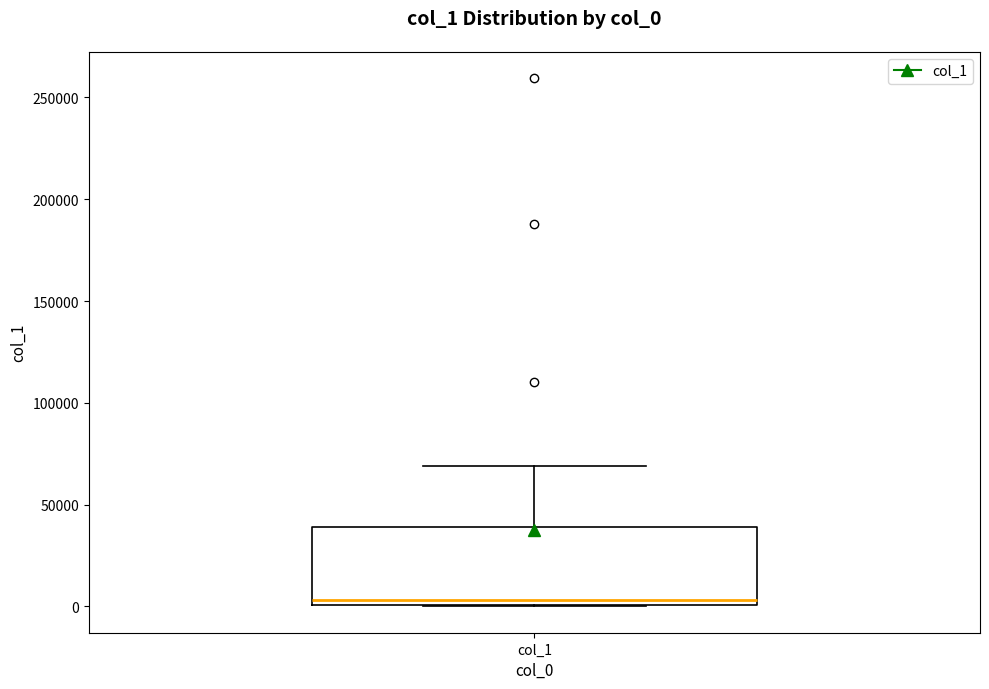

Transcribe this box plot: give where the median line is, the range the box spans, and where the two whiskers end, as read against the y-axis. The values are not printed on the chart, so give them approximately, as read against the axis.

median 5000, box 0 to 40000, whiskers 0 to 70000